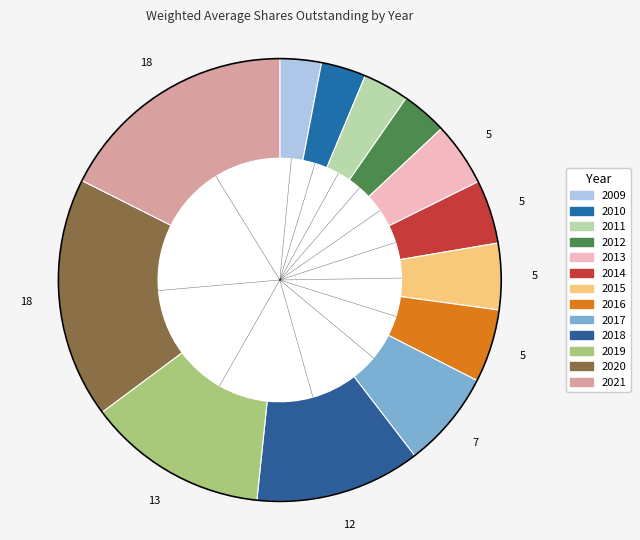

To the nearest percent, what is the difference between the 2018 and 2017 slice percentages?

5%